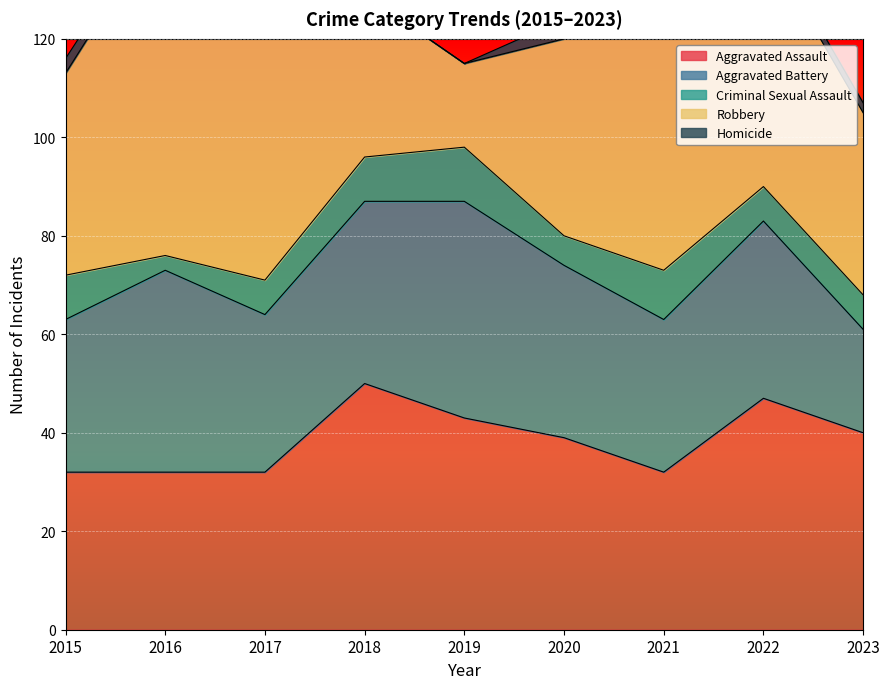

Which category has the lowest value across all series?

2018